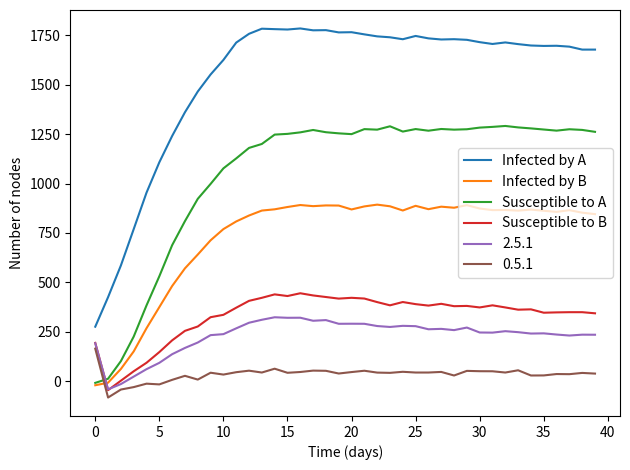

Which series has the widest spread of values?

Infected by A